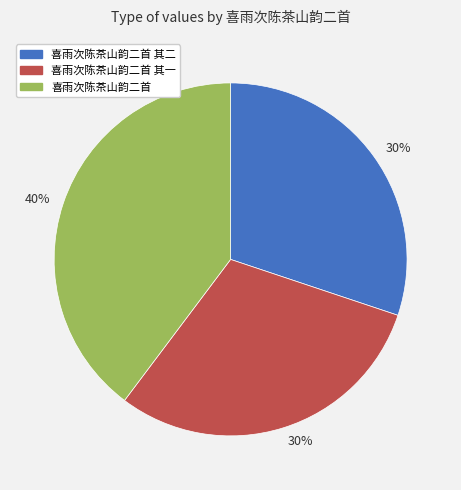

Does any single category account for the majority?

No